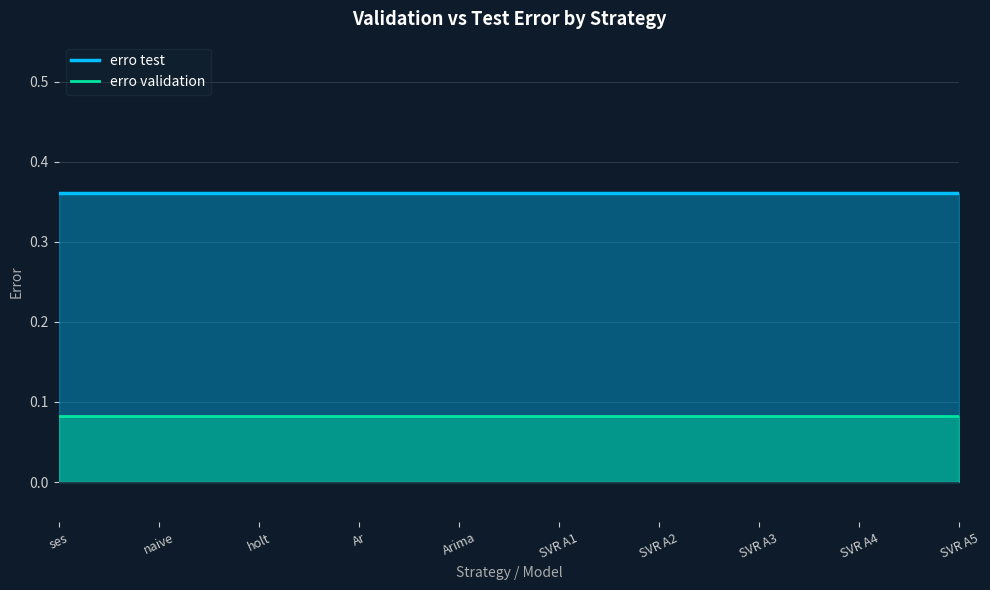

What is the average value of the erro test series?

0.4